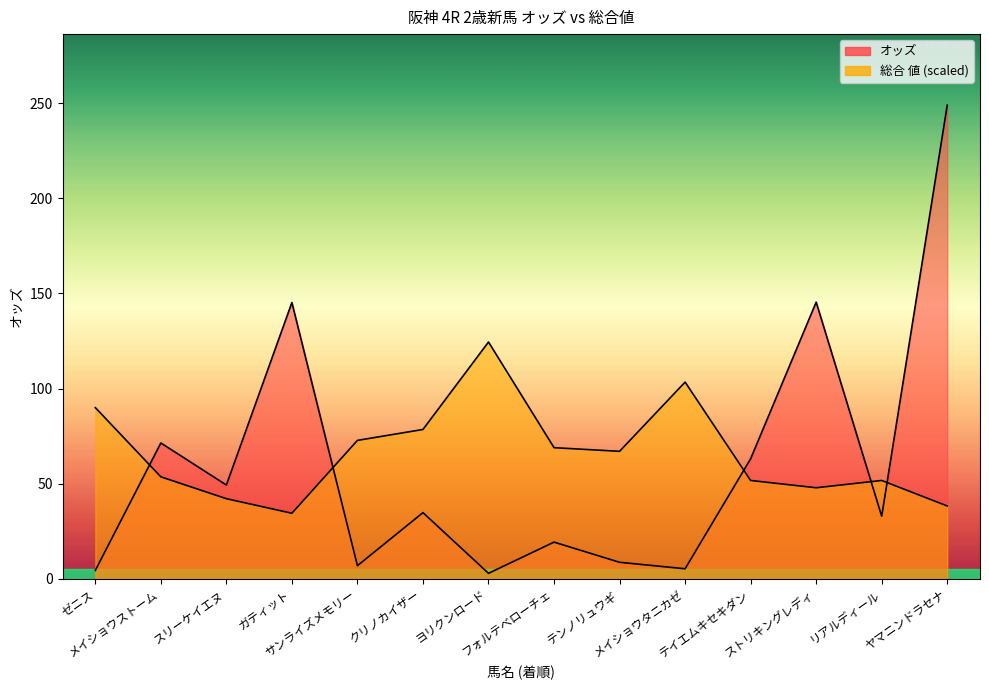

Where do オッズ and 総合 値 first cross each other?

ゼニス and メイショウストーム